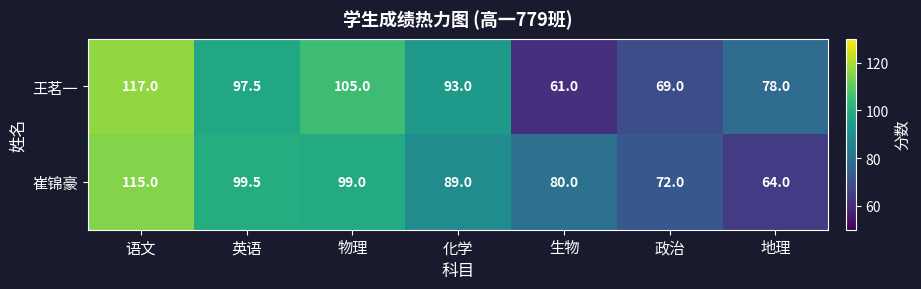

The 崔锦豪 series shows 17.6 at 地理. True or false?

False